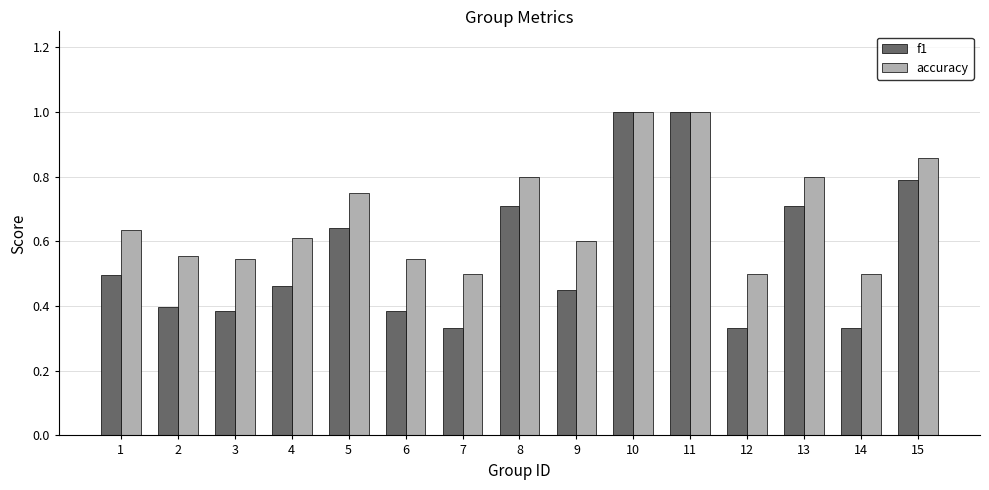

How many categories are shown in the chart?

15